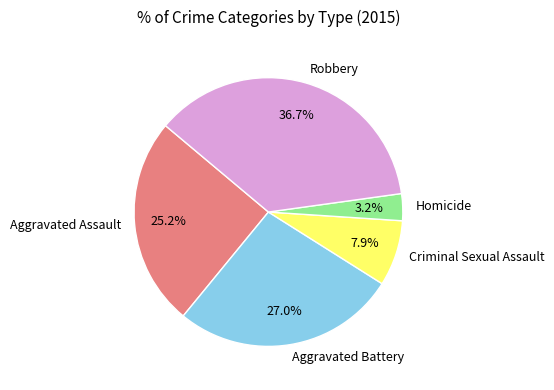

Is Aggravated Battery the majority of the pie?

No